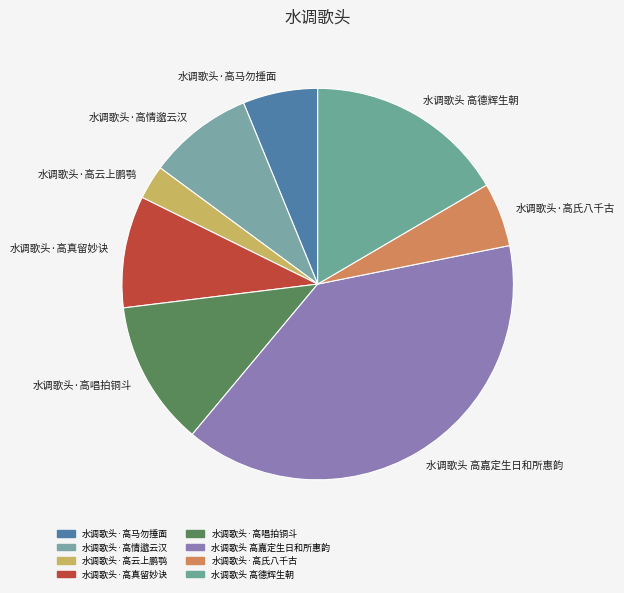

True or false: 水调歌头·高真留妙诀 accounts for 4% of the total.

False